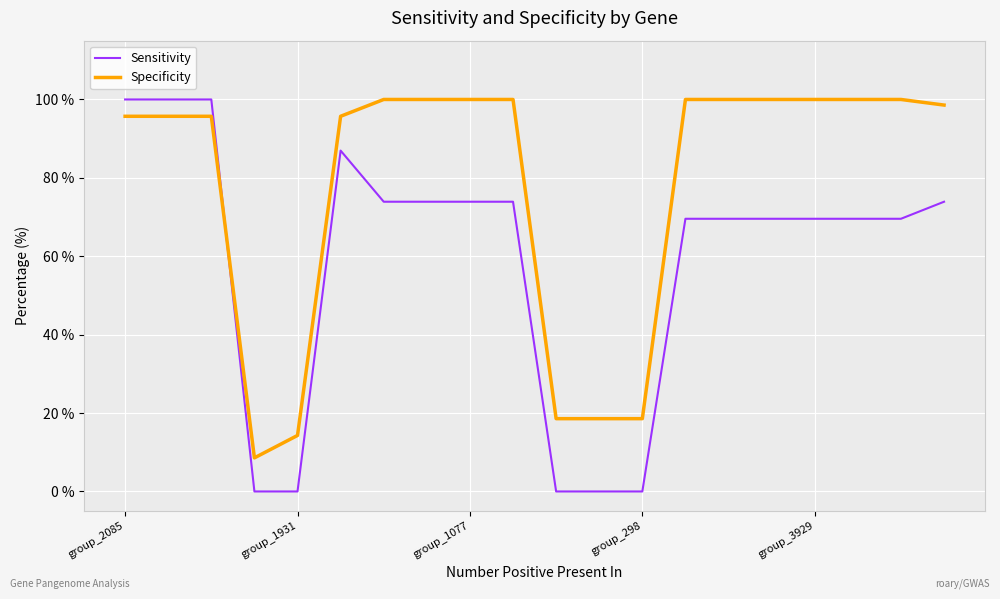

Which series has the largest total across all categories?

Specificity